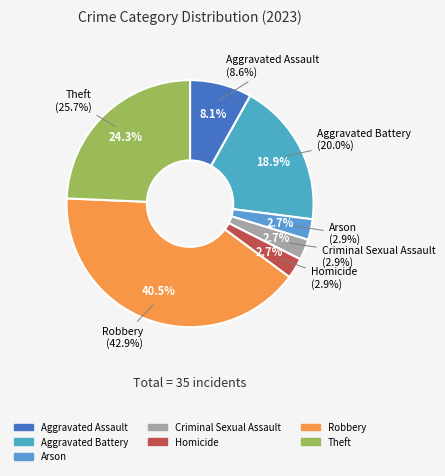

To the nearest percent, what is the difference between the largest and smallest slice percentages?

38%